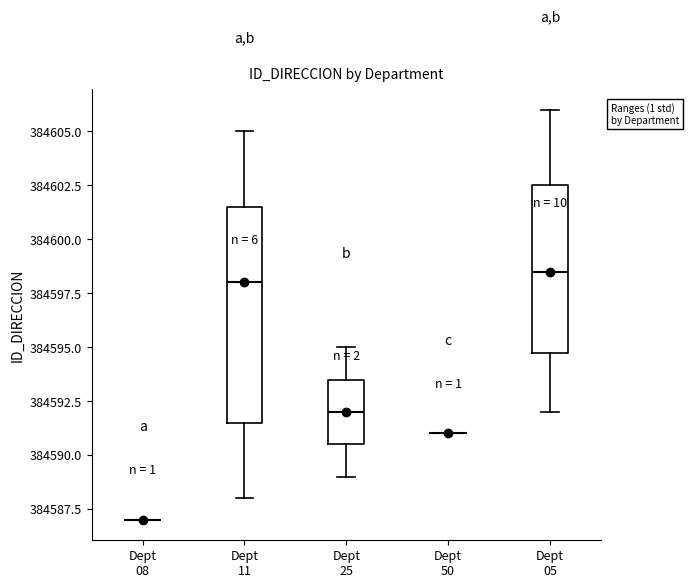

Which box is the tallest, from its lower edge to its upper edge?

Dept 11